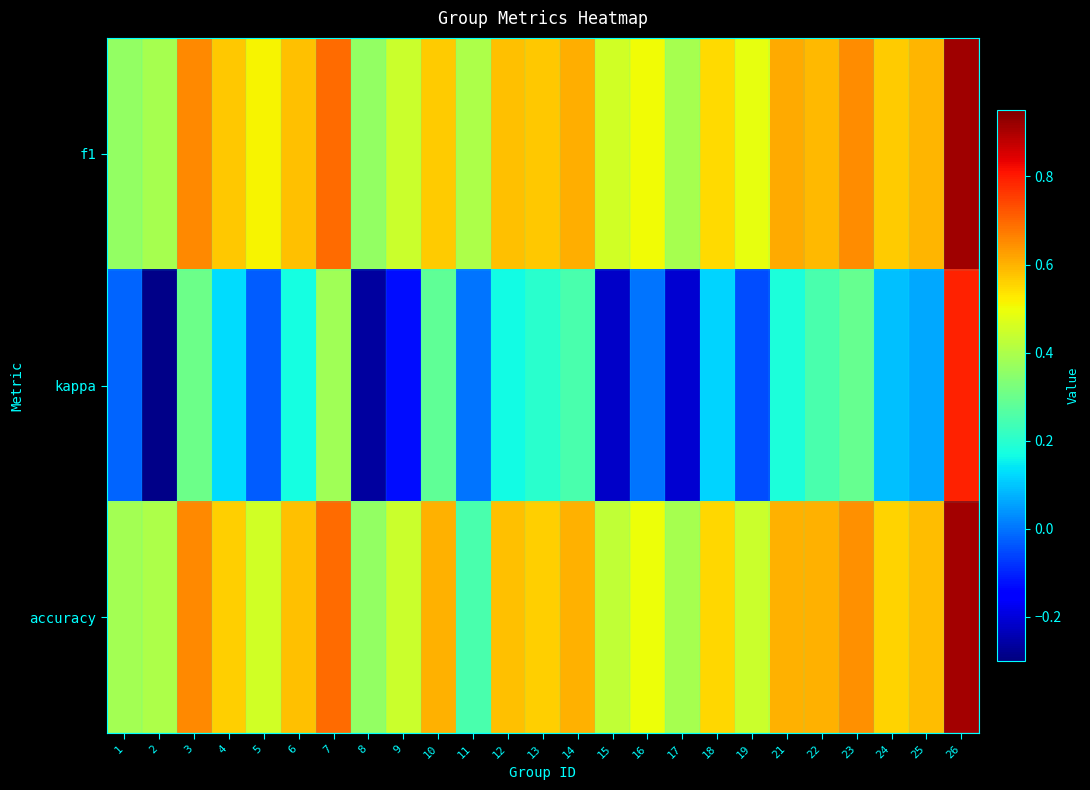

List the series in order of their peak value, highest first.

f1, accuracy, kappa